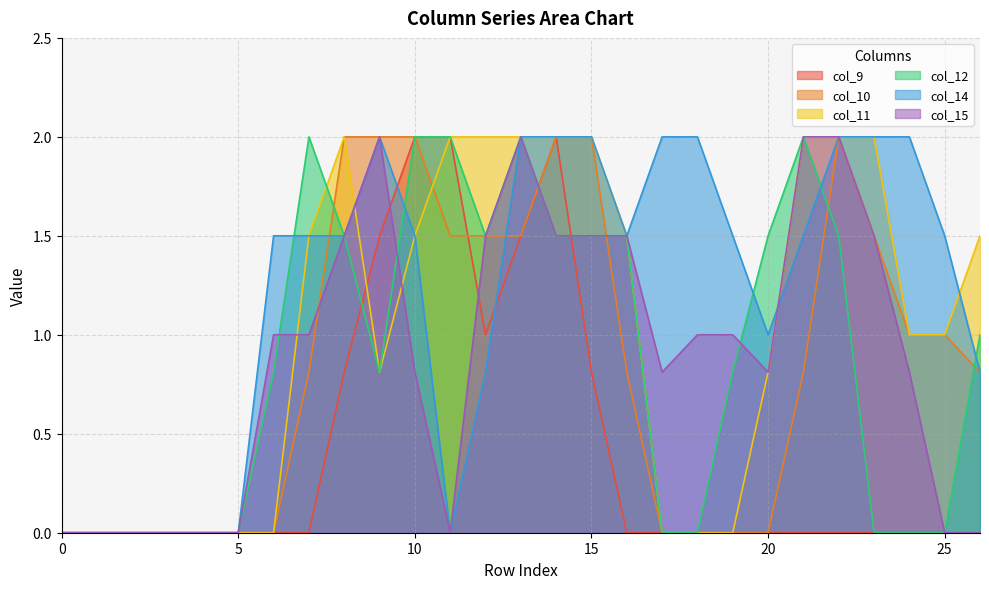

Which series has the widest spread of values?

col_9